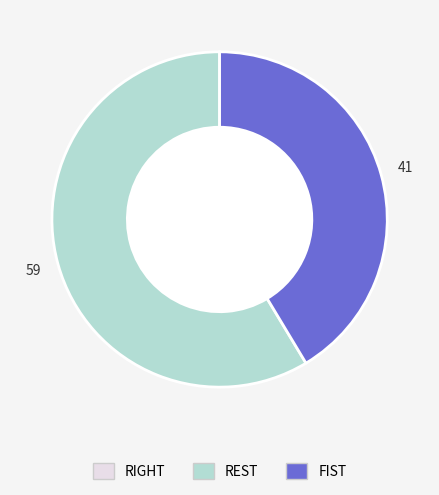

Is there a majority slice in this chart?

Yes